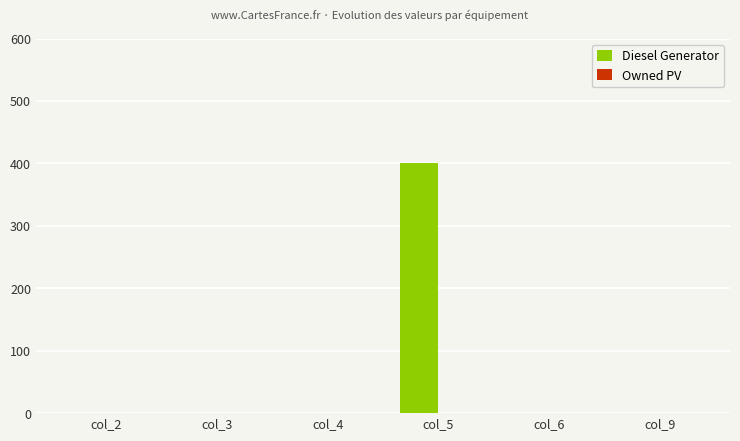

The value at col_2 is 0. True or false?

True